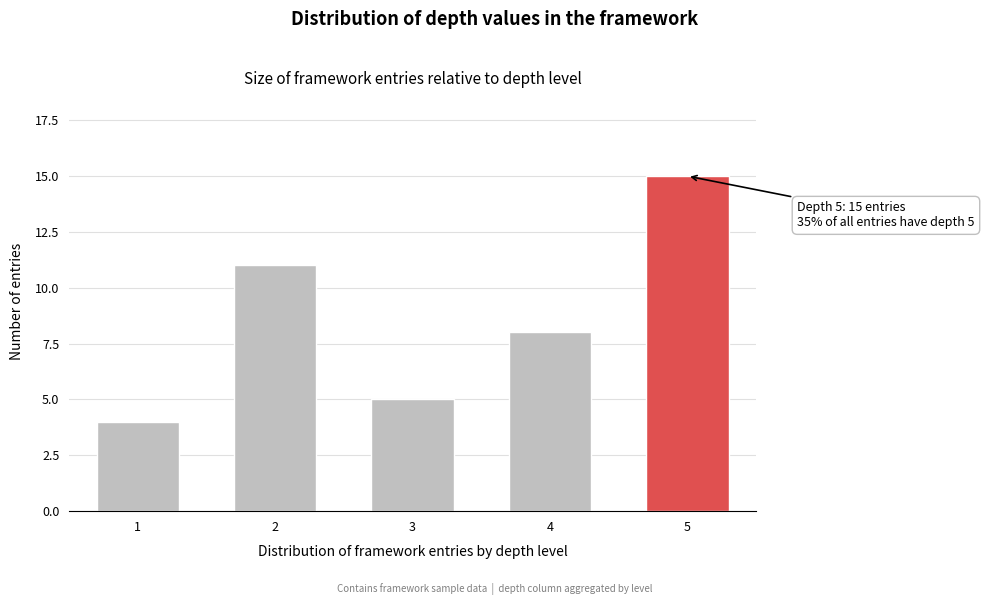

Reading left to right, transcribe all the data shown in this chart.

4	11	5	8	15